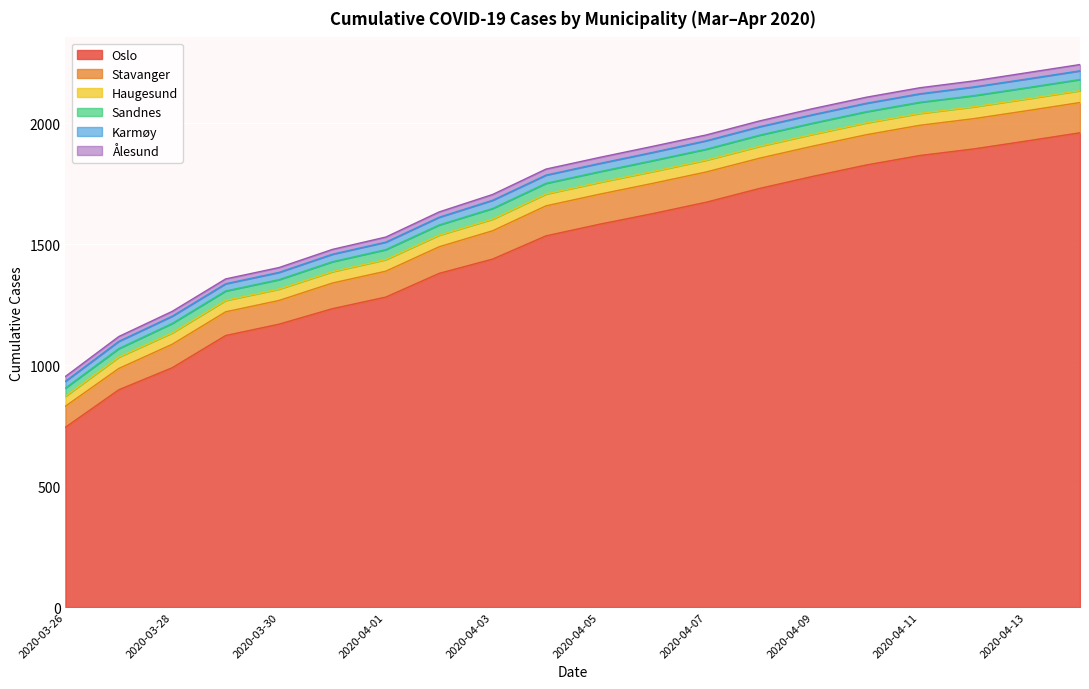

True or false: Stavanger and Ålesund cross at least once.

False